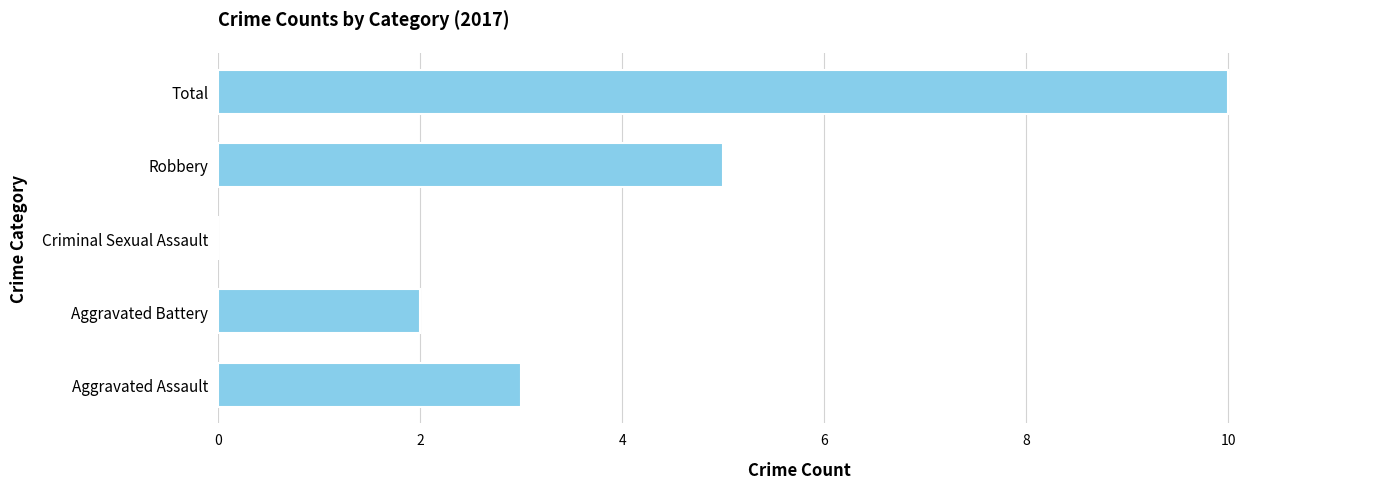

How many values are above zero?

4